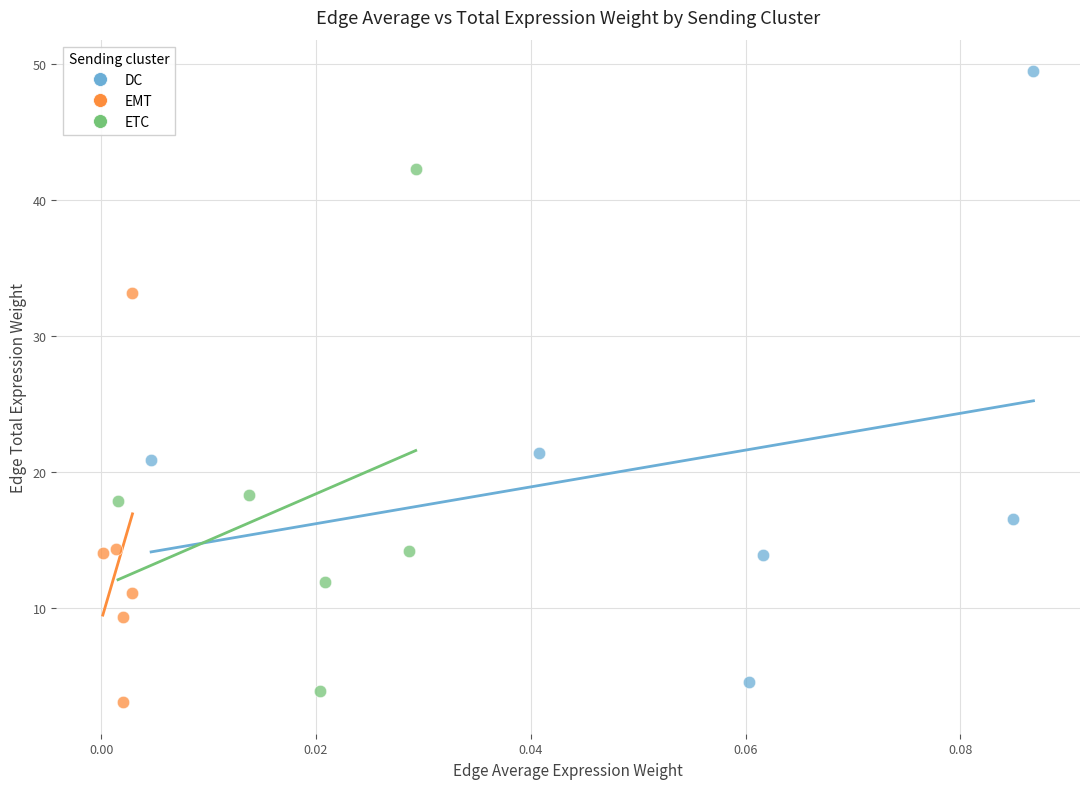

Which series contains the highest Y value?

DC